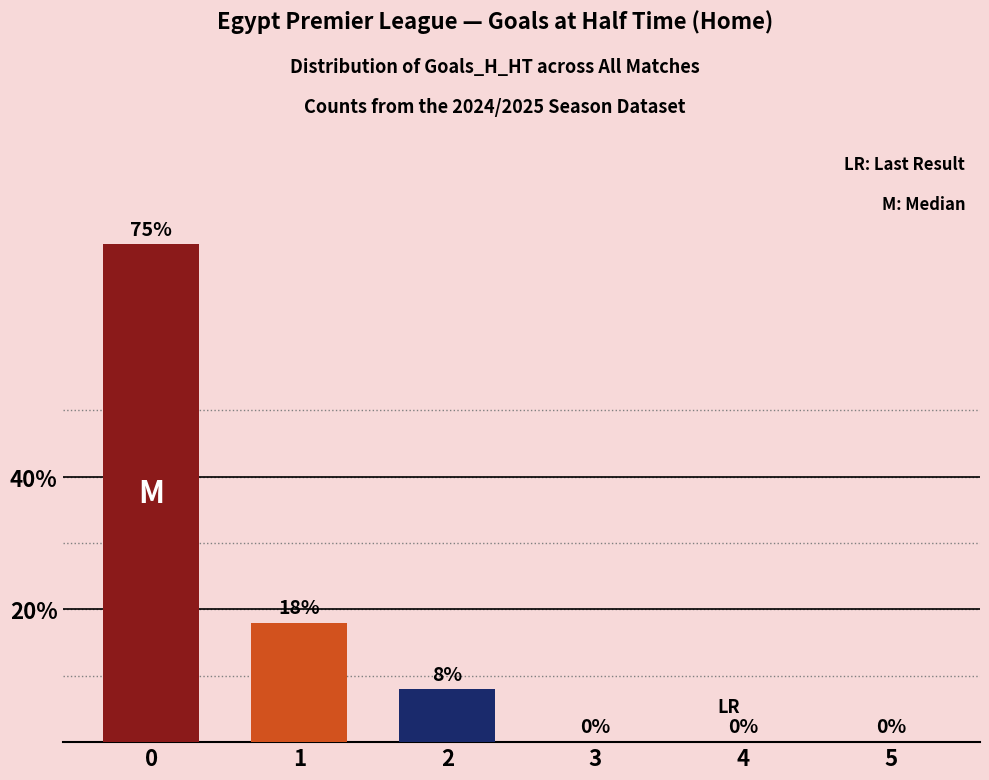

Which has a higher value, 3 or 2?

2